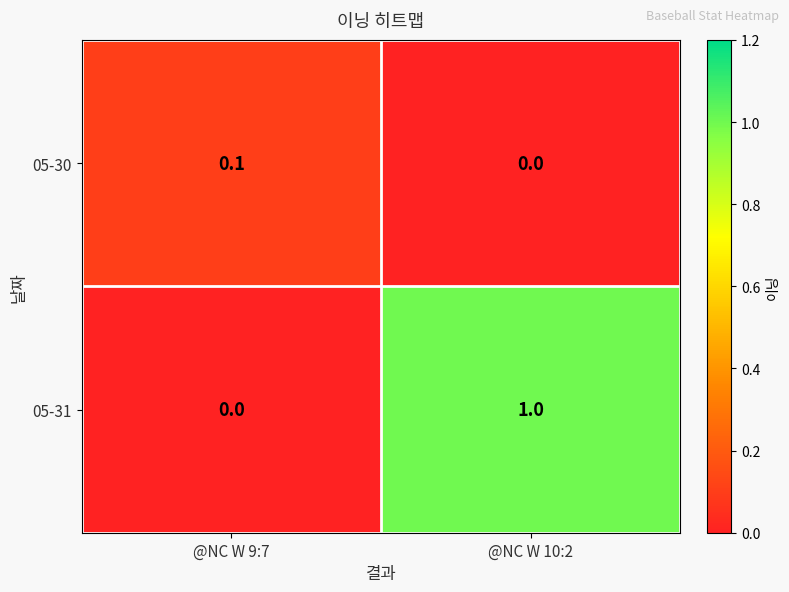

What is the total value across all series at @NC W 9:7?

0.1